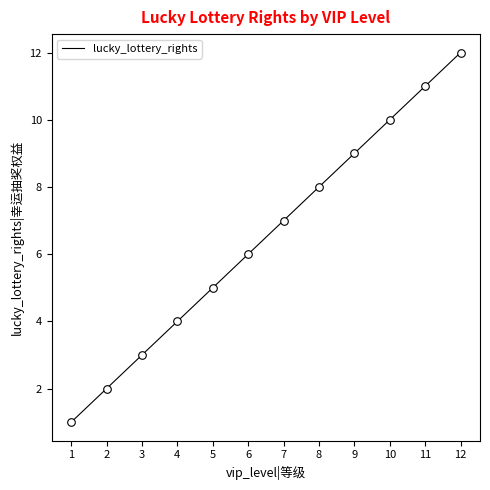

What is the change in value from 8 to 10?

+2